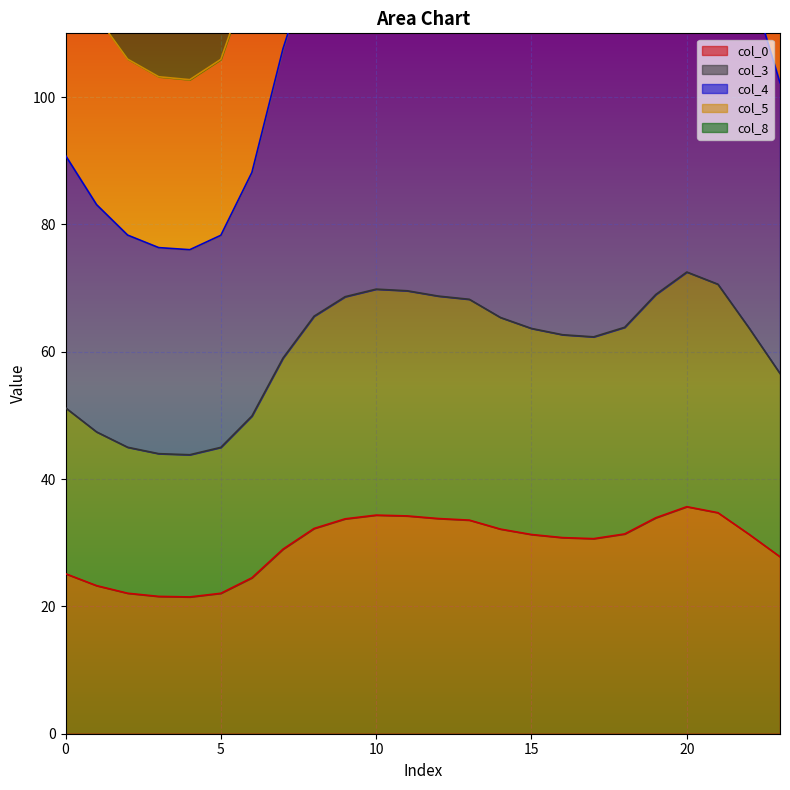

At how many categories does at least one series exceed 155?

17